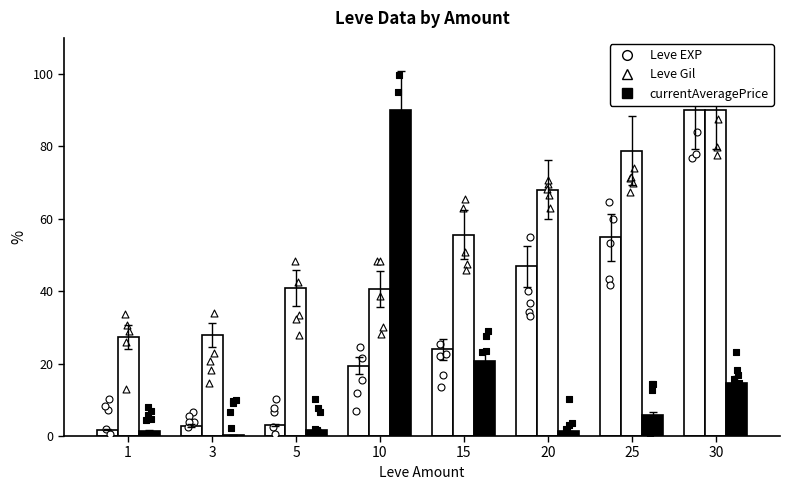

Which series has the largest total across all categories?

Leve Gil